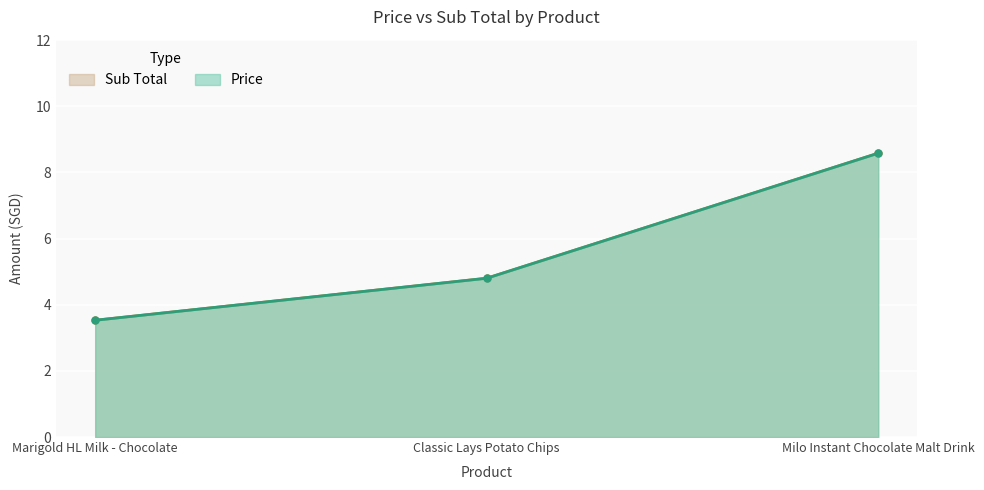

The value of Sub Total at Milo Instant Chocolate Malt Drink is 4.3. True or false?

False